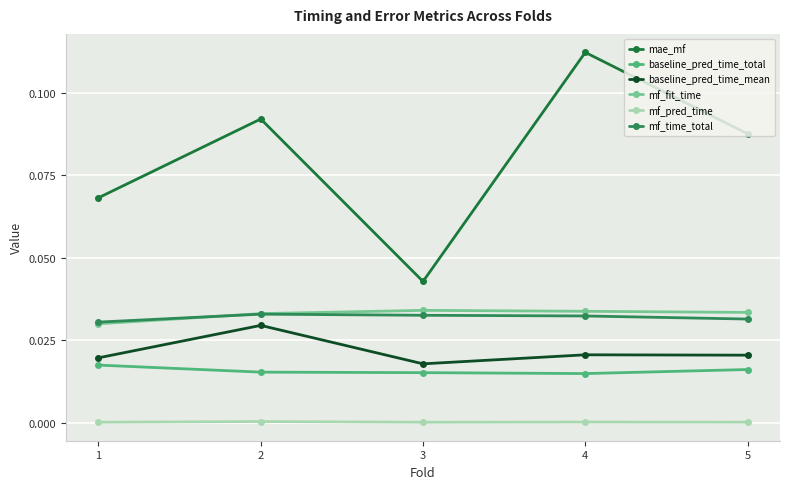

The baseline_pred_time_total series shows 0.0 at 2. True or false?

True